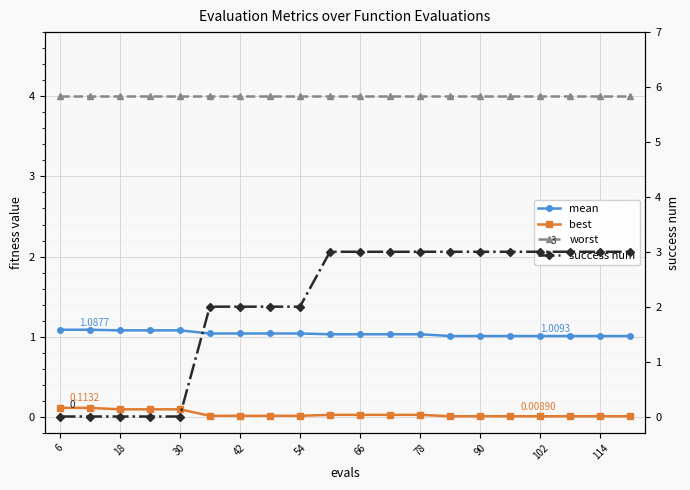

True or false: worst has a value of 6.8 at 114.

False